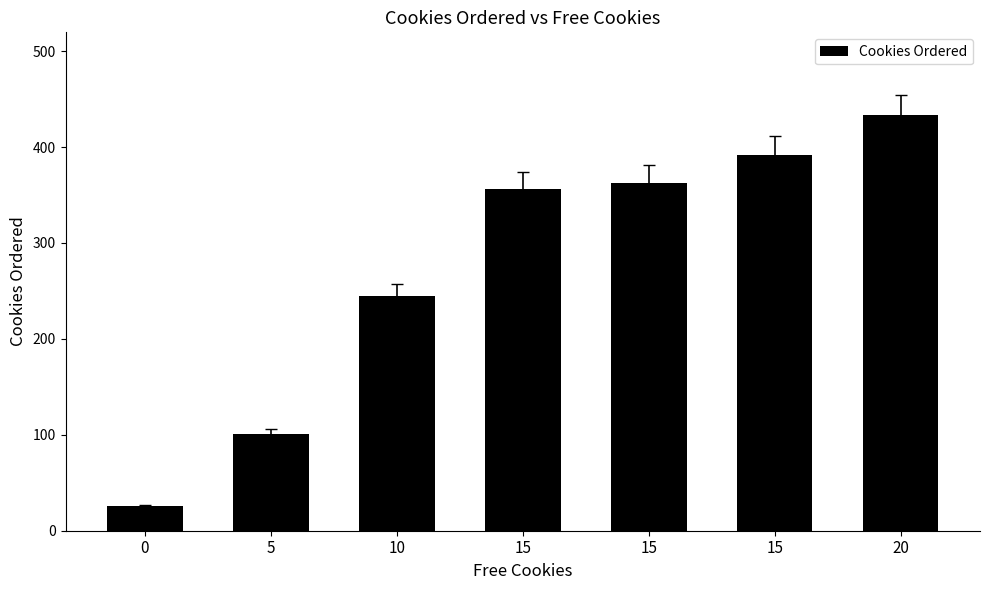

The chart shows a value of 563 at 20. True or false?

False